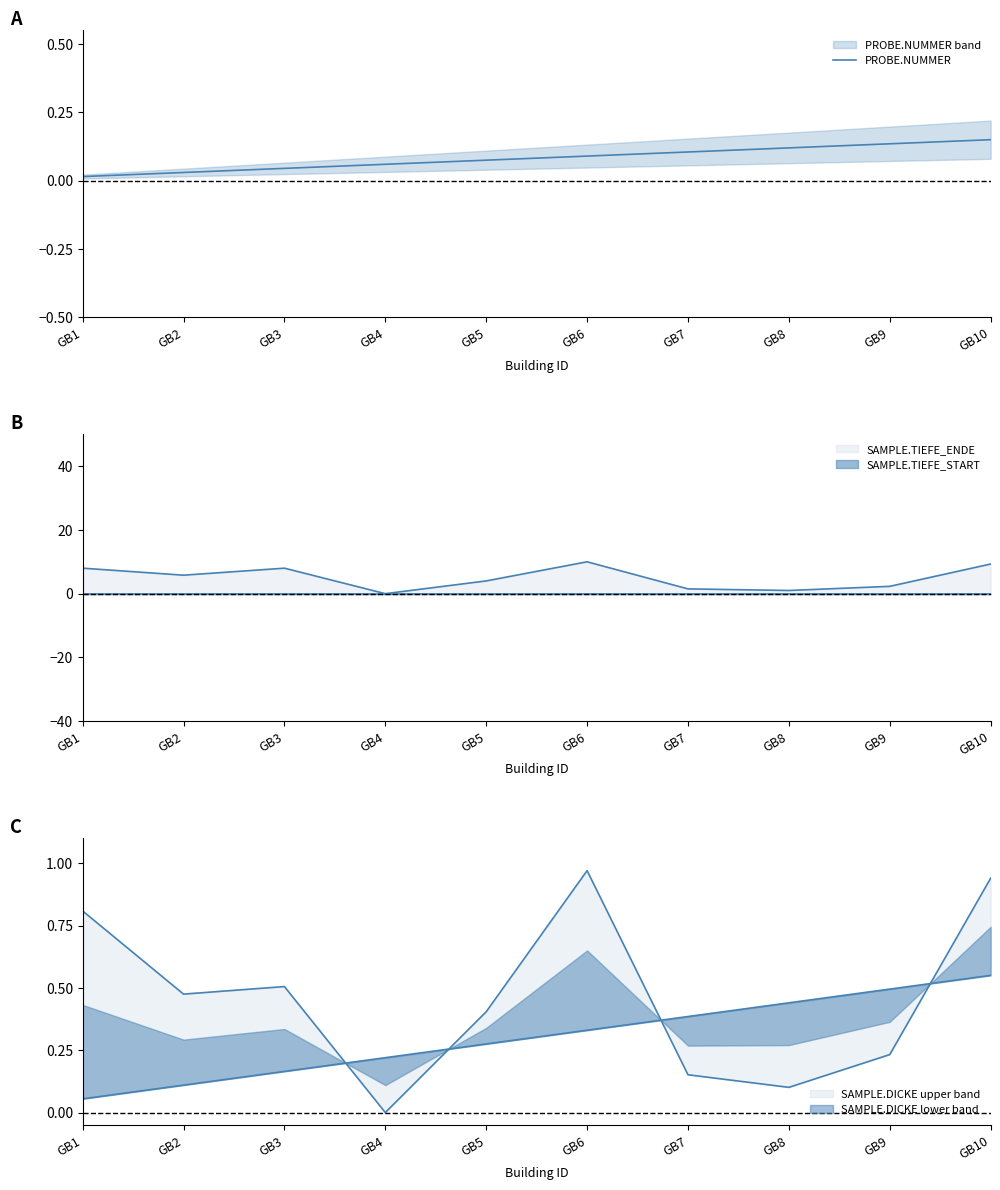

Does the chart have visible grid lines?

No